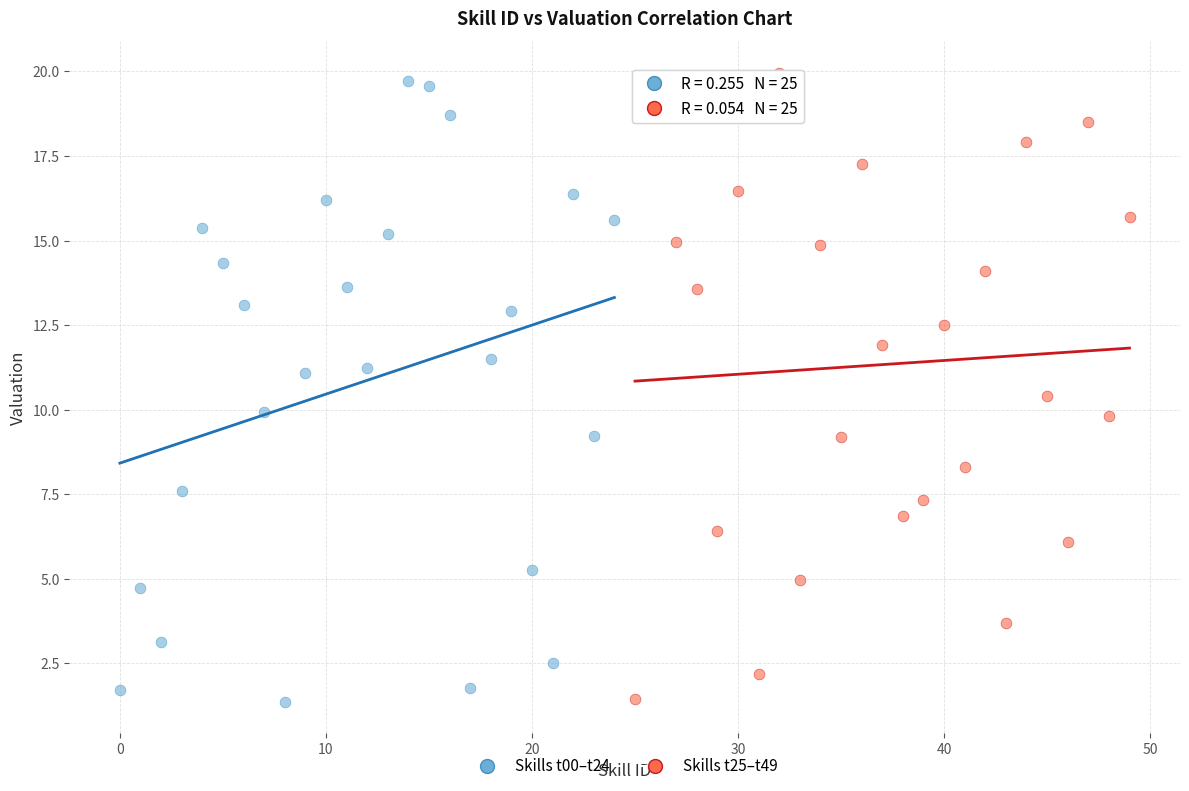

What are all the series names shown in the legend?

Skills t00–t24, Skills t25–t49